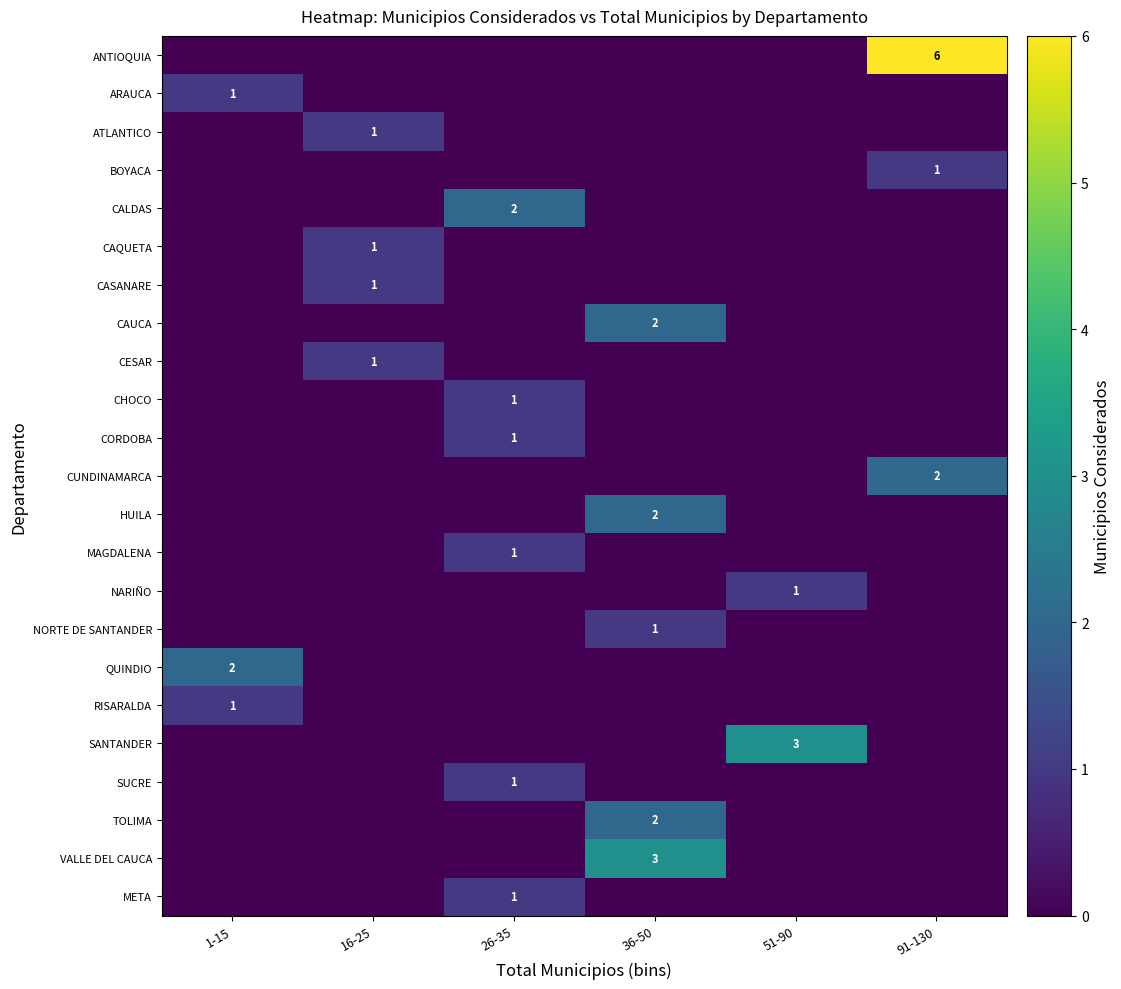

Is it true that CORDOBA equals 0 at 26-35?

False